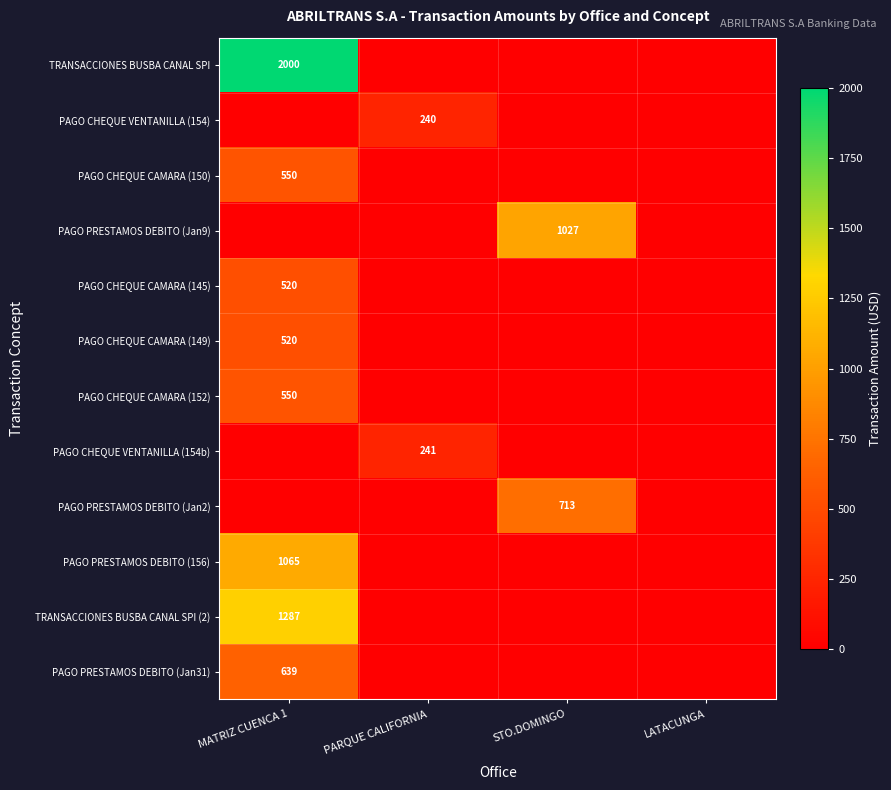

The value of PAGO CHEQUE VENTANILLA (154b) at PARQUE CALIFORNIA is 241. True or false?

True